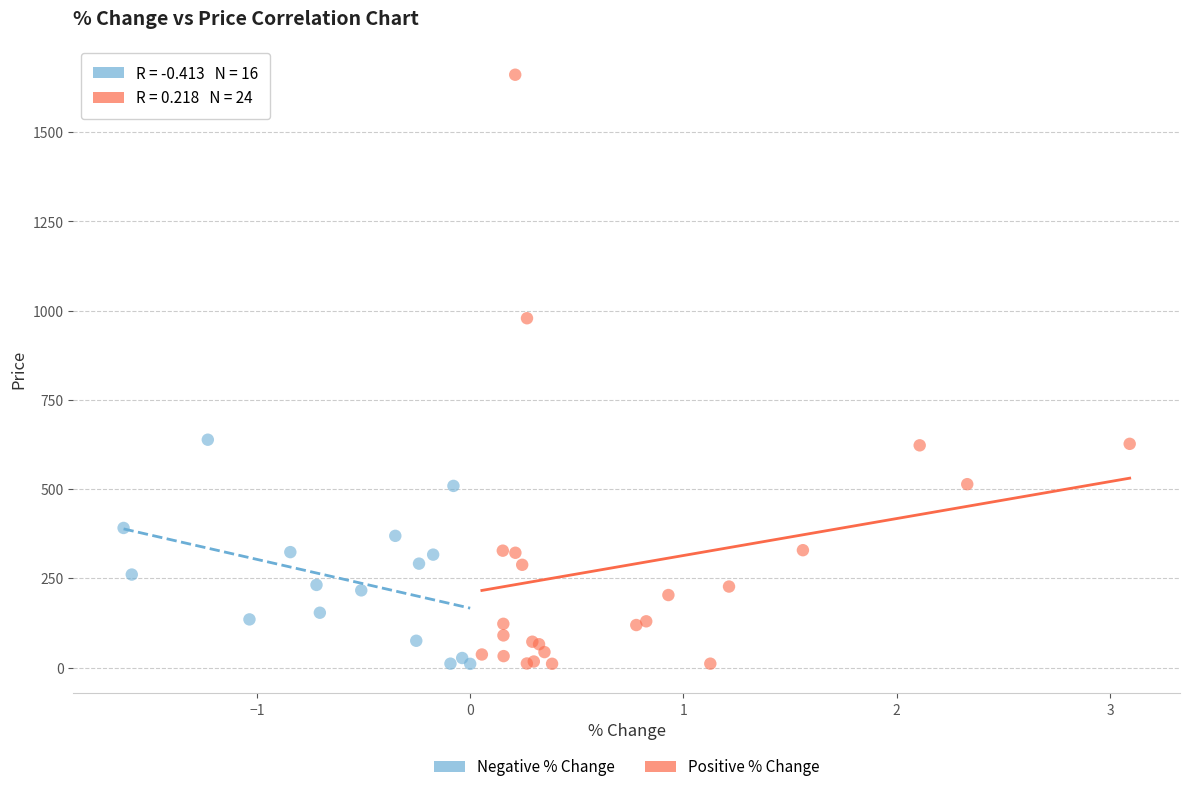

Which series has the widest spread of Y values?

Positive % Change